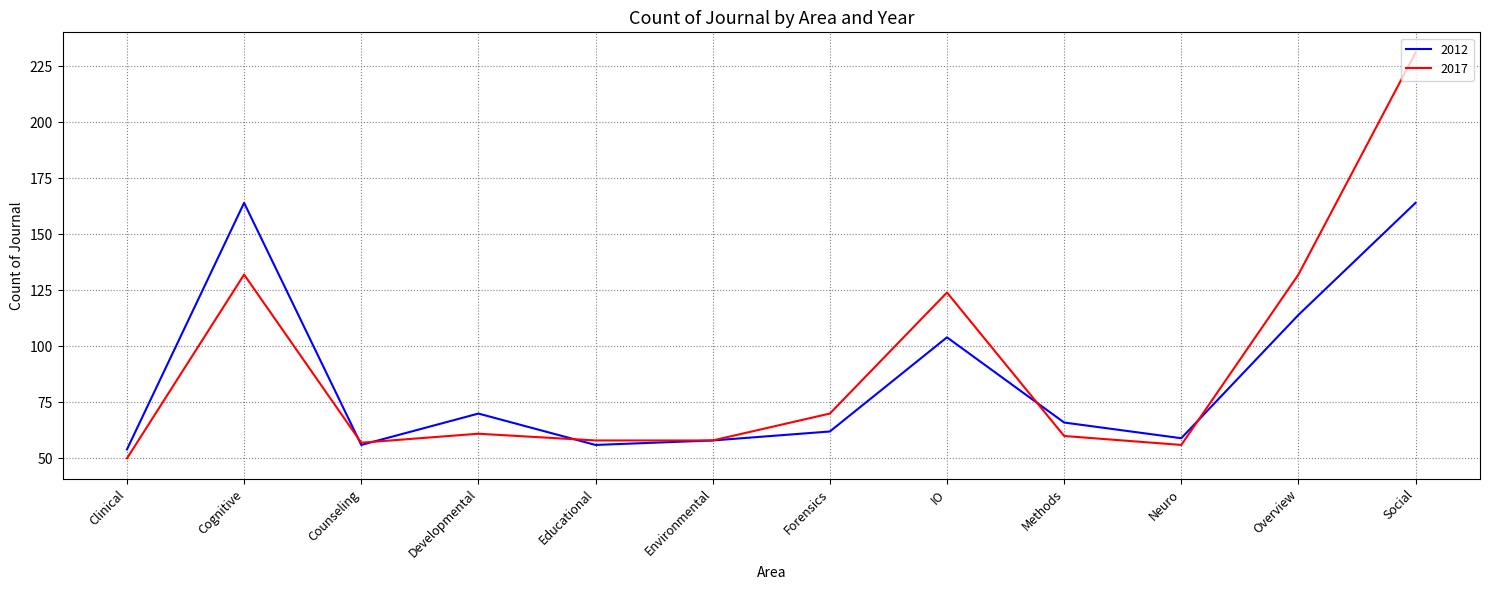

Rank the series at Social from lowest to highest value.

2012, 2017